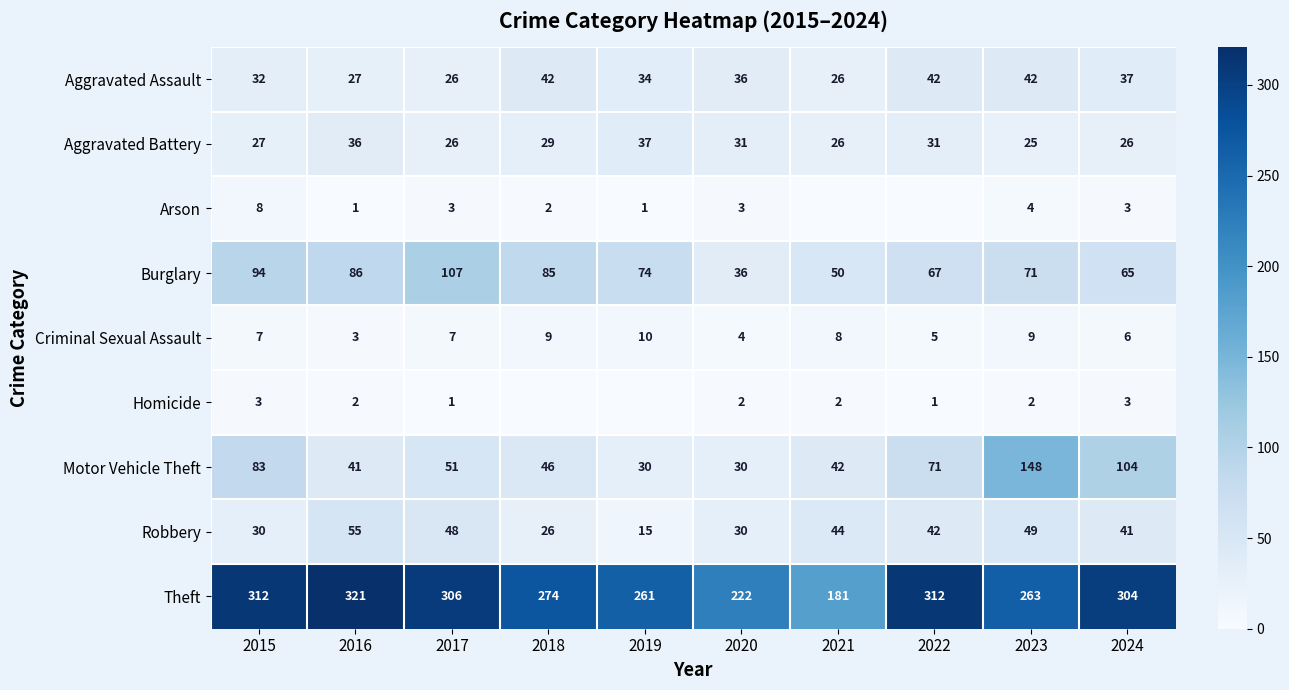

What is the greatest value displayed?

321